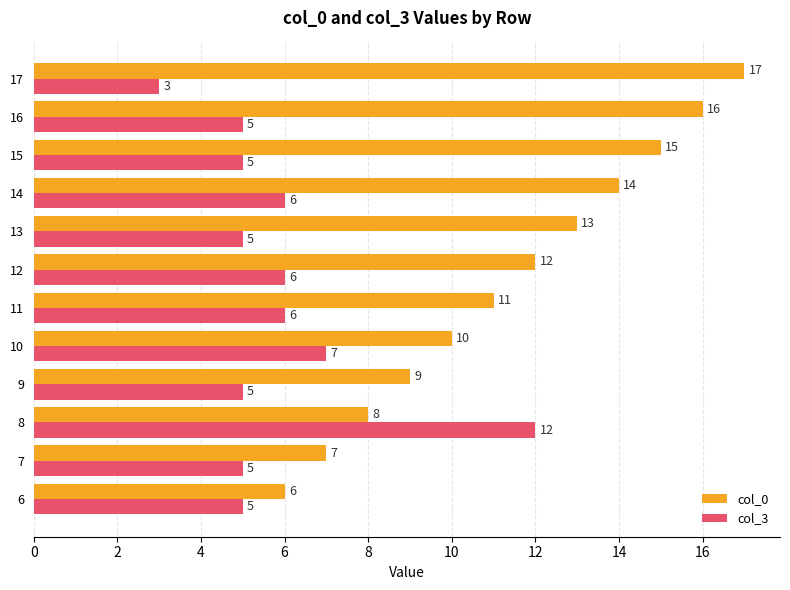

List the series in order of their overall mean, lowest first.

col_3, col_0